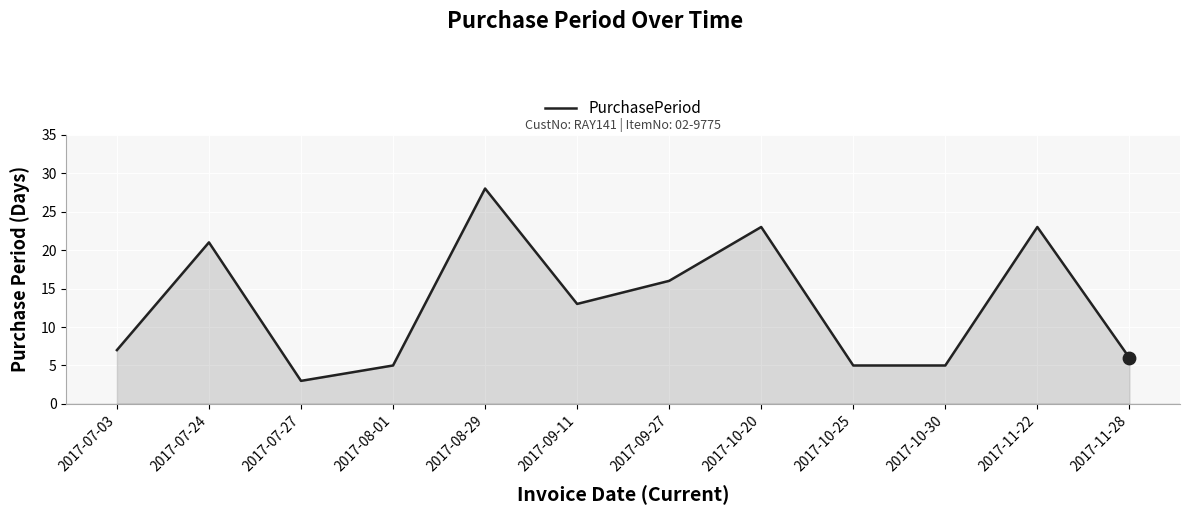

What is the ratio of the value at 2017-11-22 to the value at 2017-10-25?

4.6